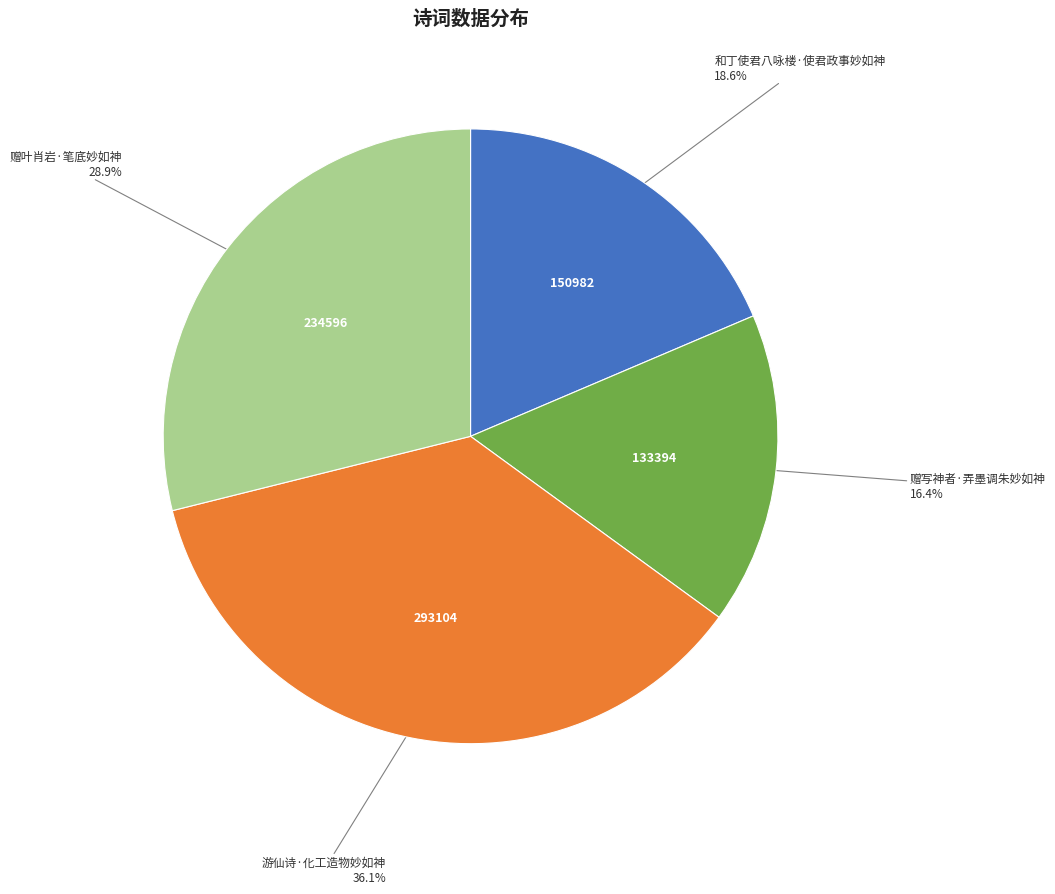

Does any single category account for the majority?

No